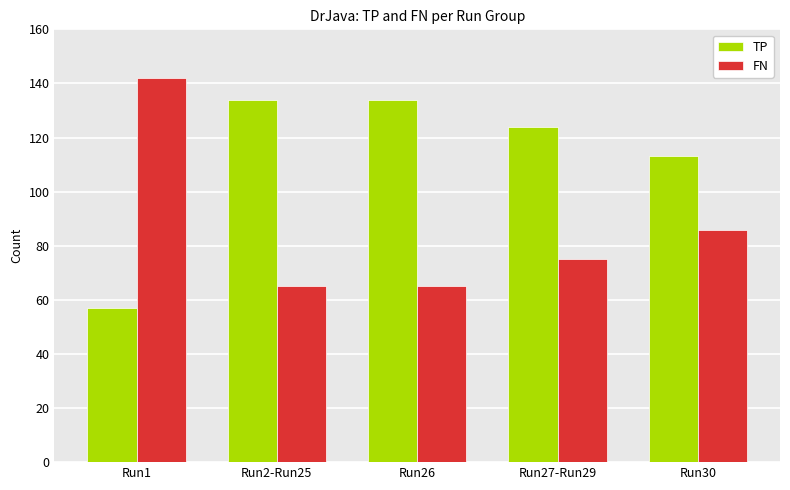

Does the chart contain any negative values?

No